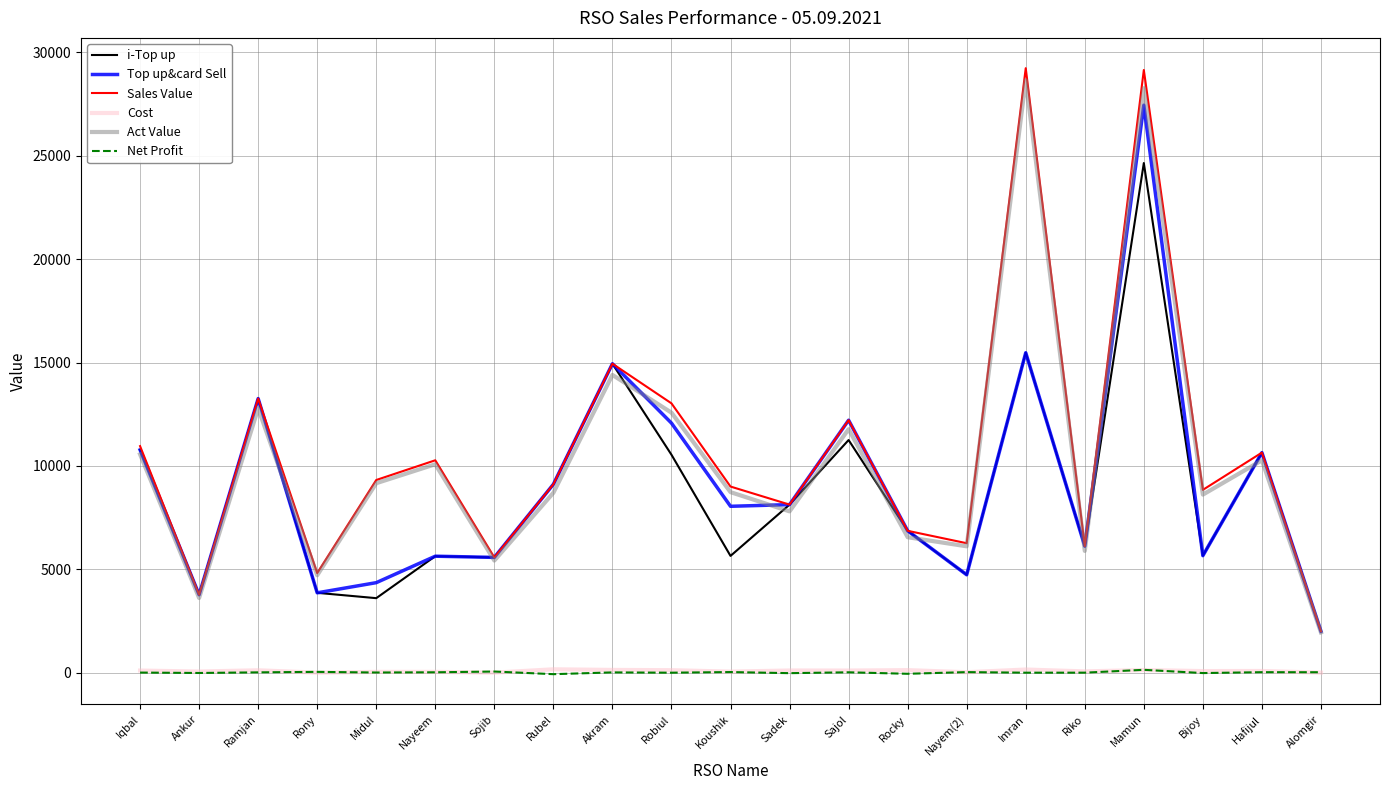

The value of Sales Value at Sojib is 5574.0. True or false?

True